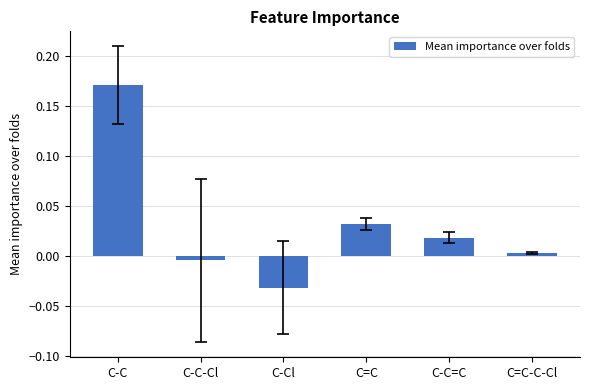

Which label corresponds to the smallest value in the chart?

C-Cl